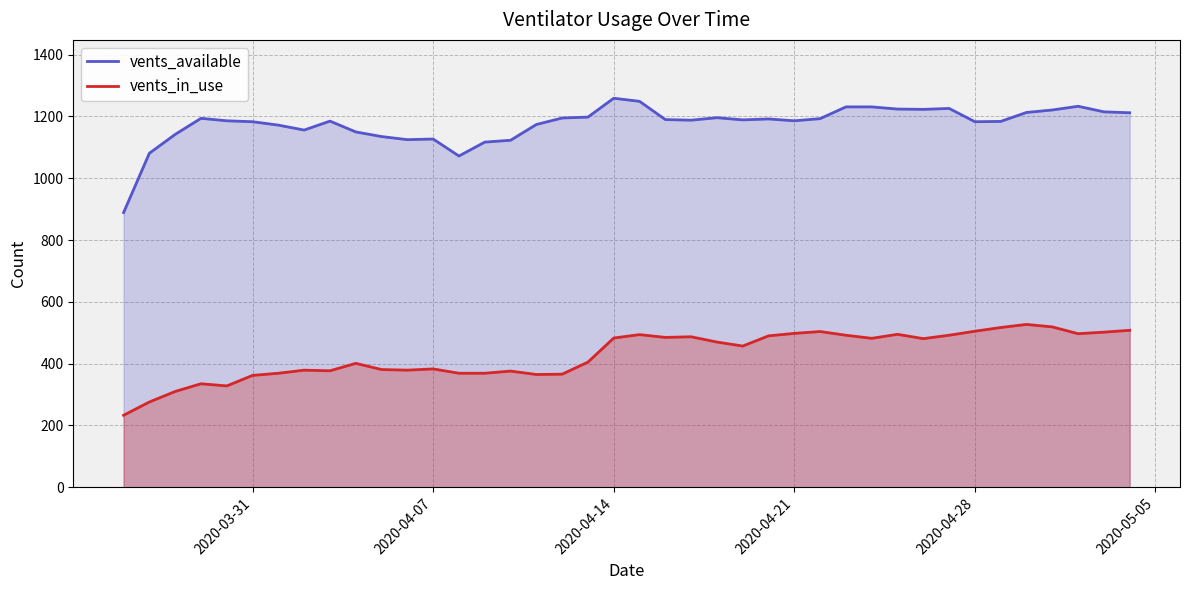

What is the difference between the maximum and minimum values in the vents_in_use series?

294